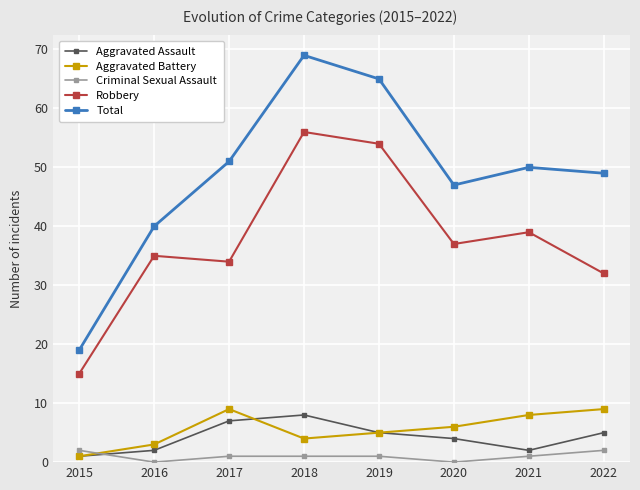

How many lines are shown in the chart?

5